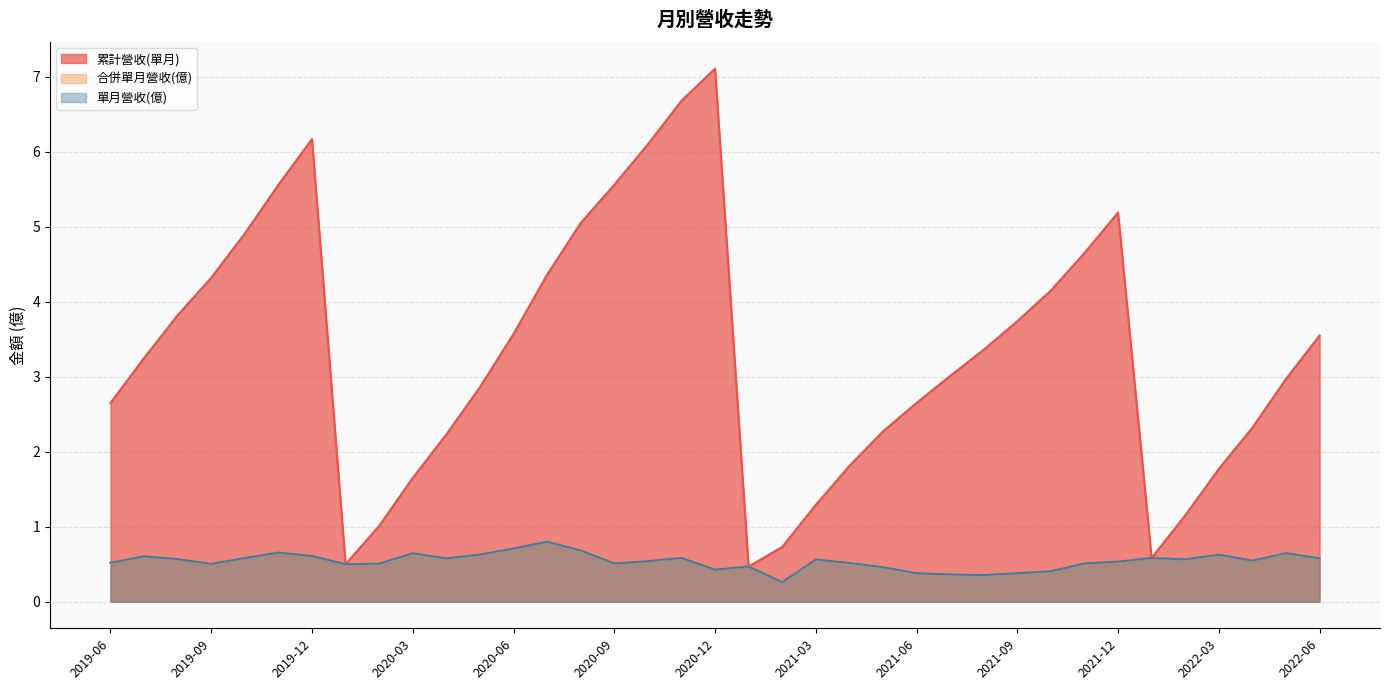

What is the average value of the 合併單月營收 series?

0.5